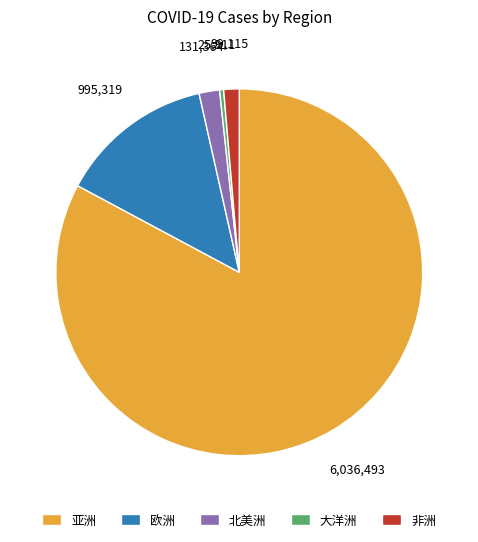

Combined, do 欧洲 and 北美洲 account for over 50%?

No